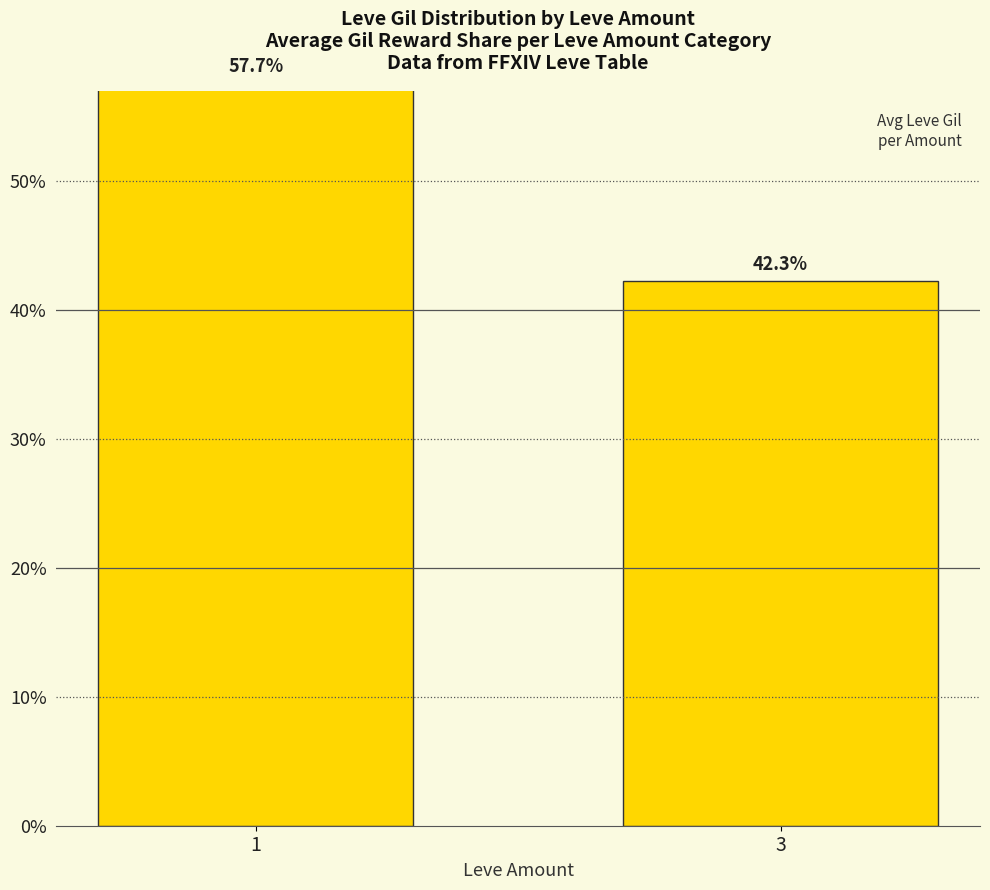

What is the value of the 2nd bar from the left?

42.3